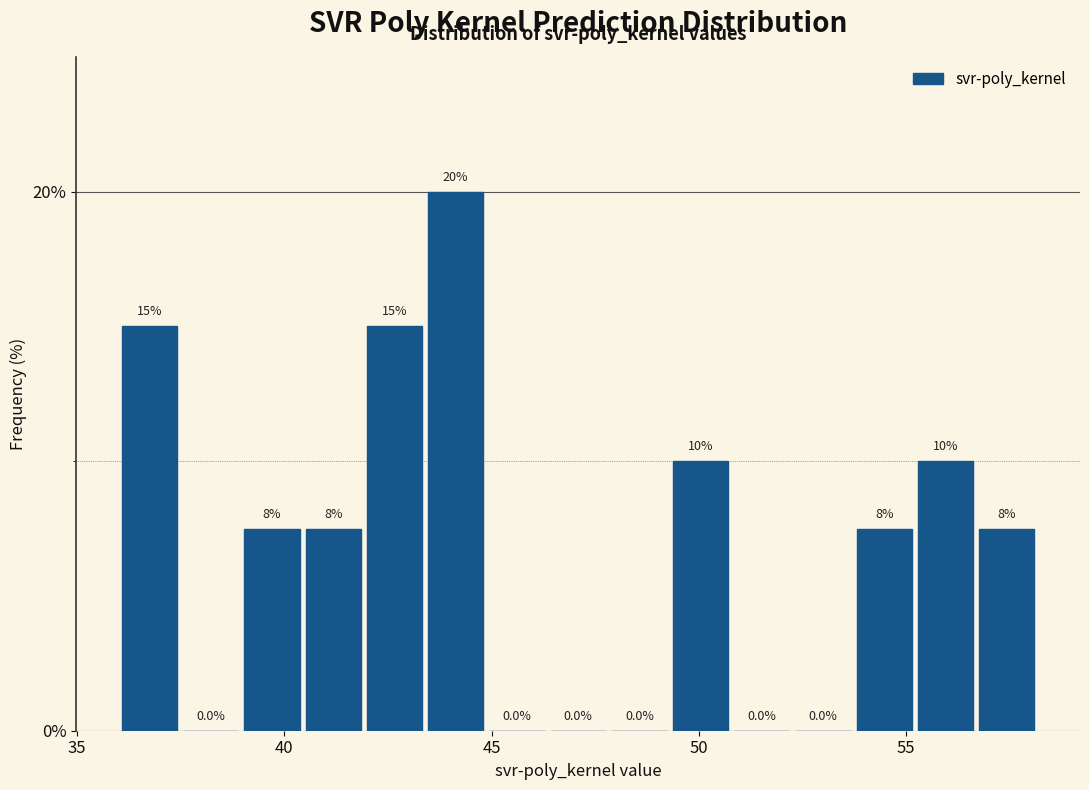

Read against the x-axis, roughly where is the centre of the tallest bar?

44.0